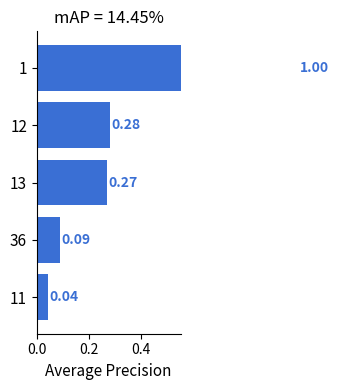

Reading left to right, what are all the values shown in this chart?

1.0	0.3	0.3	0.1	0.0